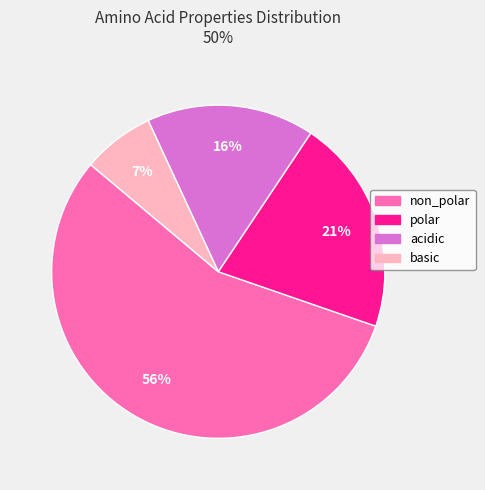

Do acidic and non_polar together represent more than half of the pie?

Yes